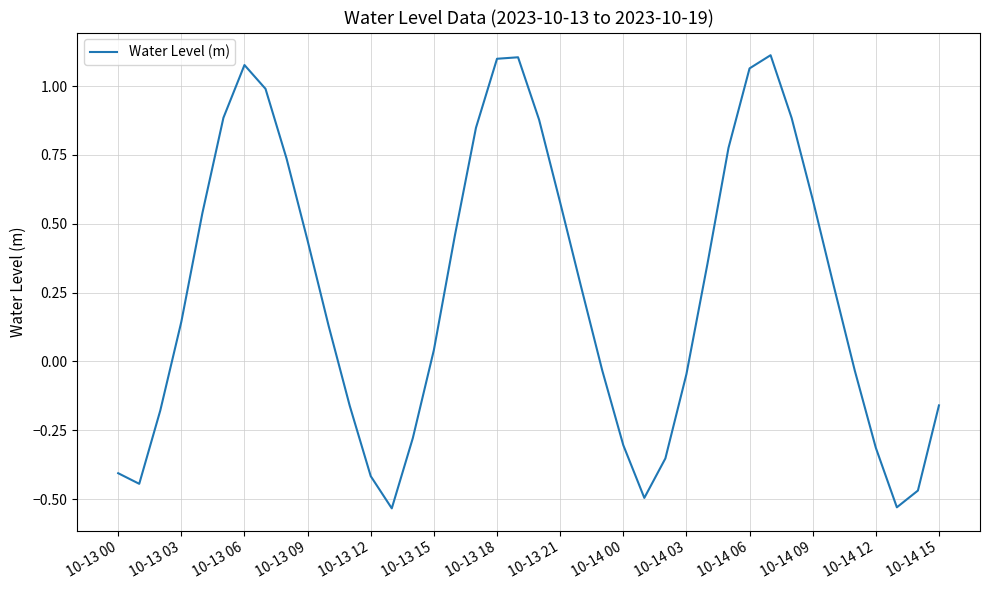

Is this an area chart (filled region under the line)?

No